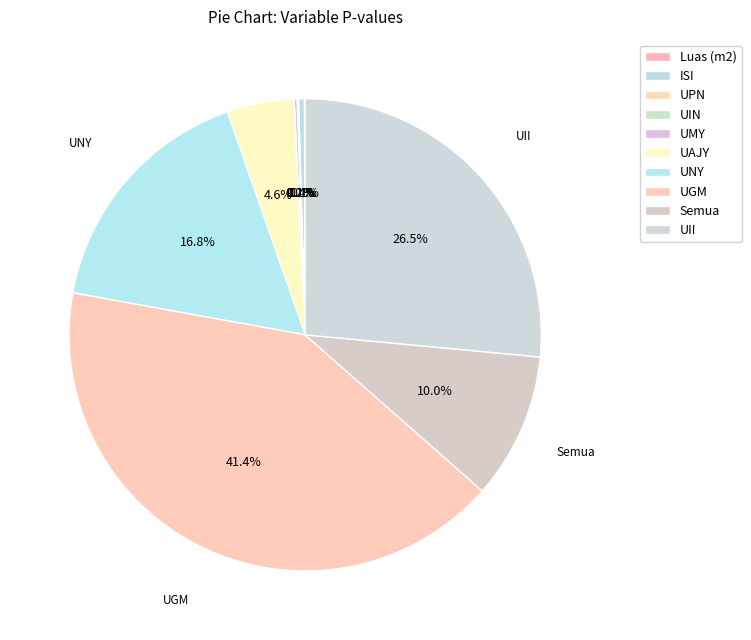

To the nearest percent, what percentage of the pie is UII?

26%